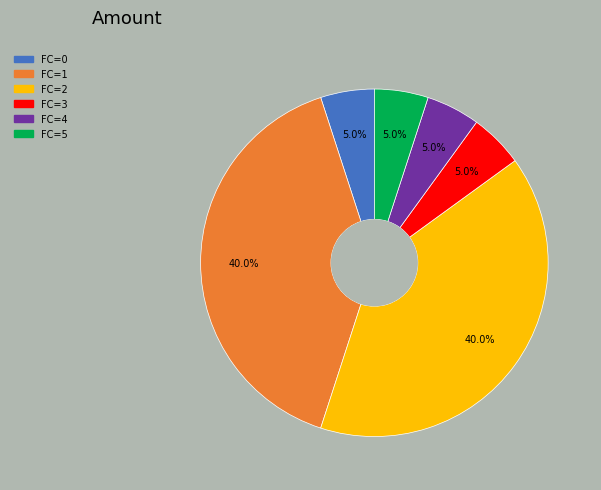

What is the ratio of the value at FC=3 to the value at FC=4?

1.0